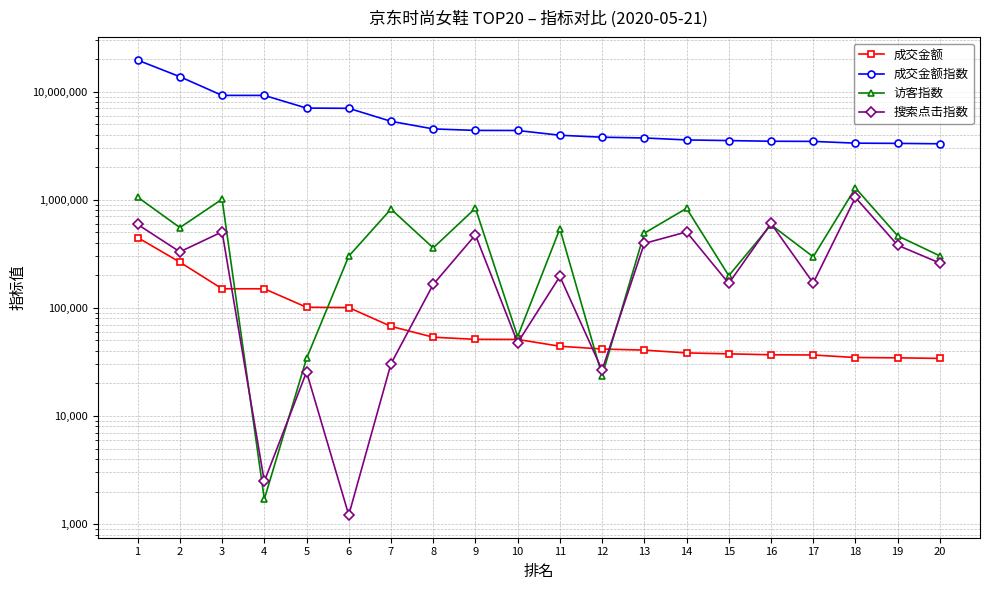

Does the chart display data point markers on the line(s)?

Yes